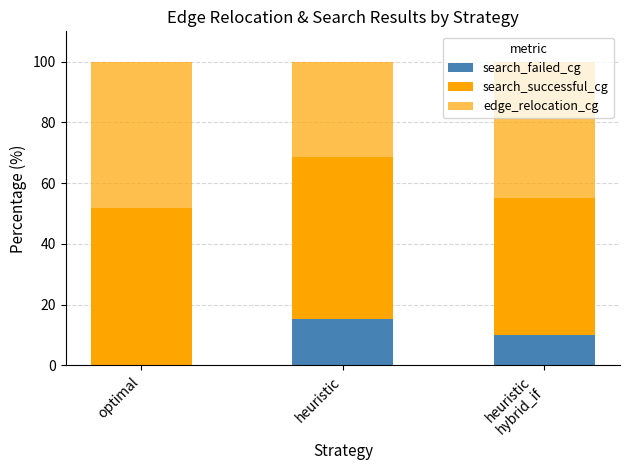

What is the difference between the maximum and minimum values in the search_successful_cg series?

8.6